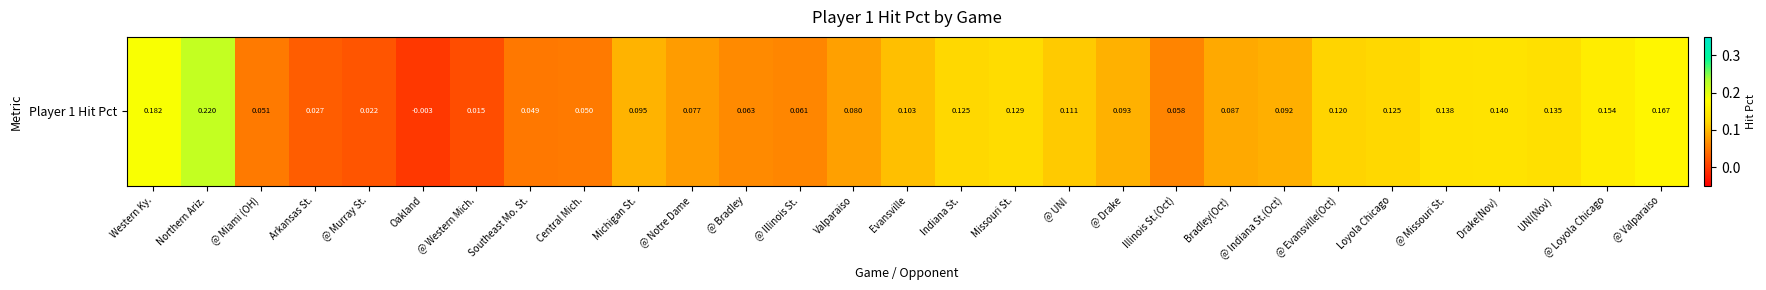

What is the maximum value shown in the chart?

0.2